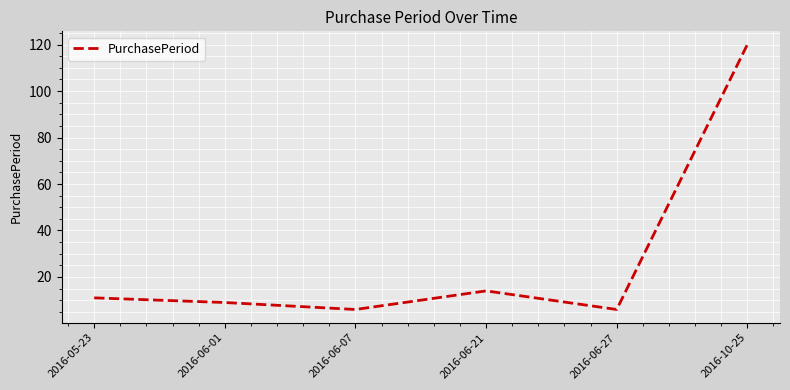

True or false: the data has more than 2 interior local peaks.

False